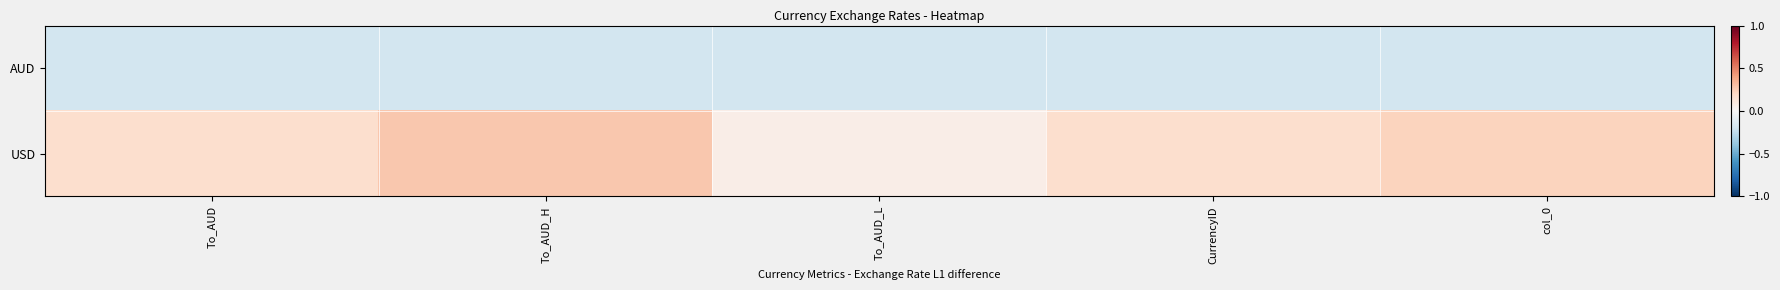

At To_AUD_H, list the series in order from smallest to largest.

AUD, USD